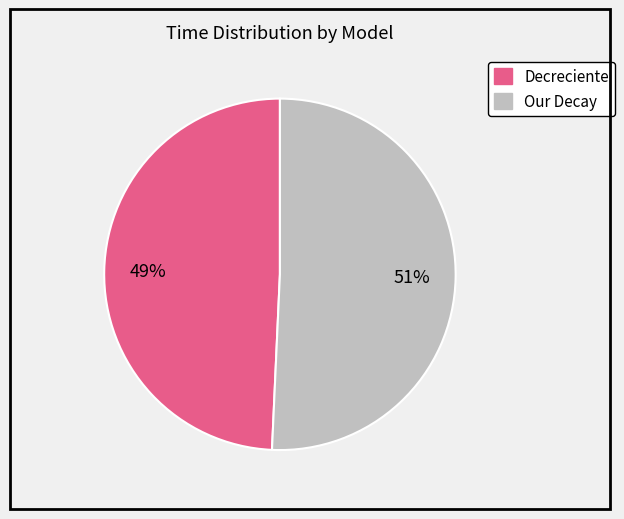

Does Our Decay represent more than half of the total?

Yes